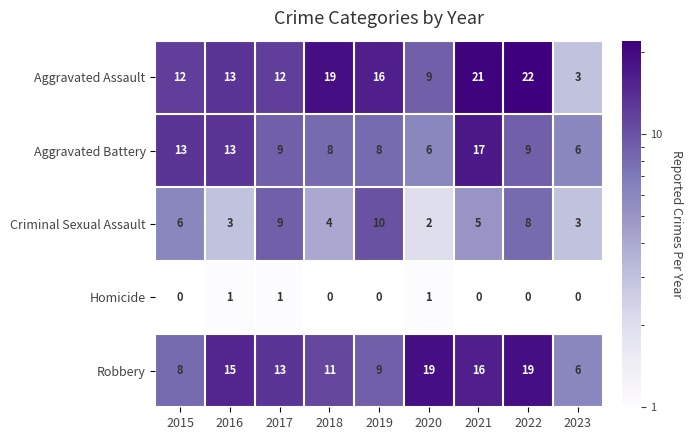

At which category is the sum across all series the highest?

2021